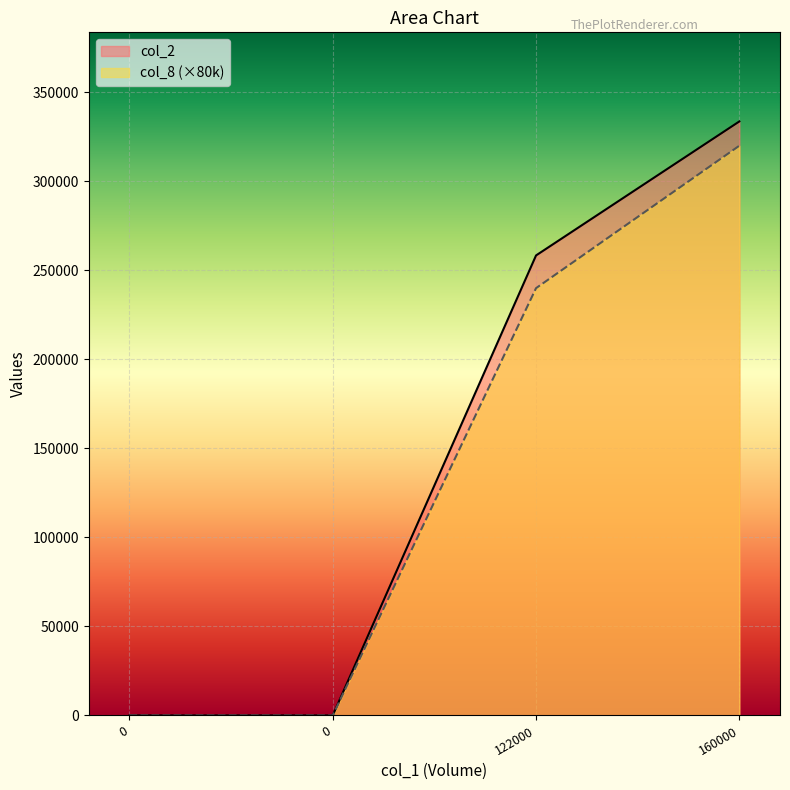

True or false: col_8 and col_2 intersect in this chart.

False